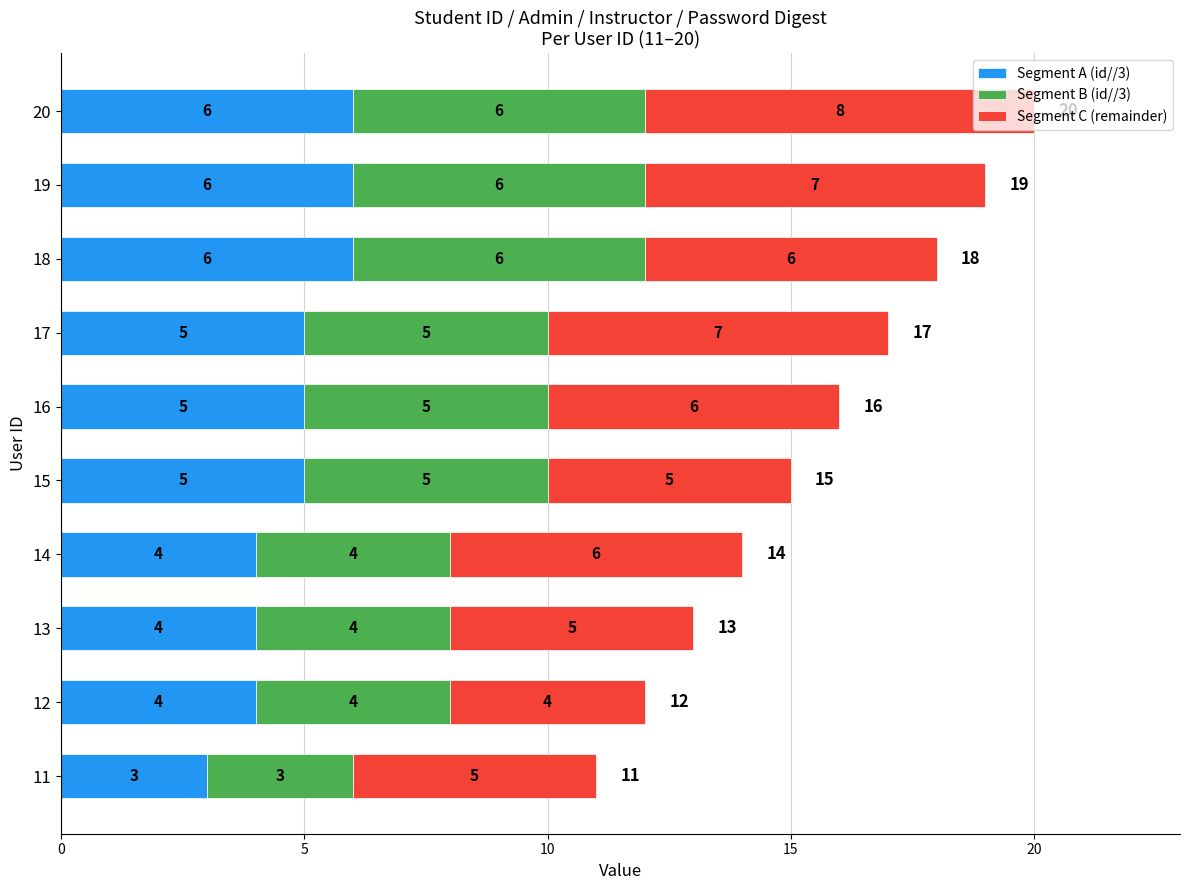

The value of Segment A (id//3) at 13 is 4. True or false?

True